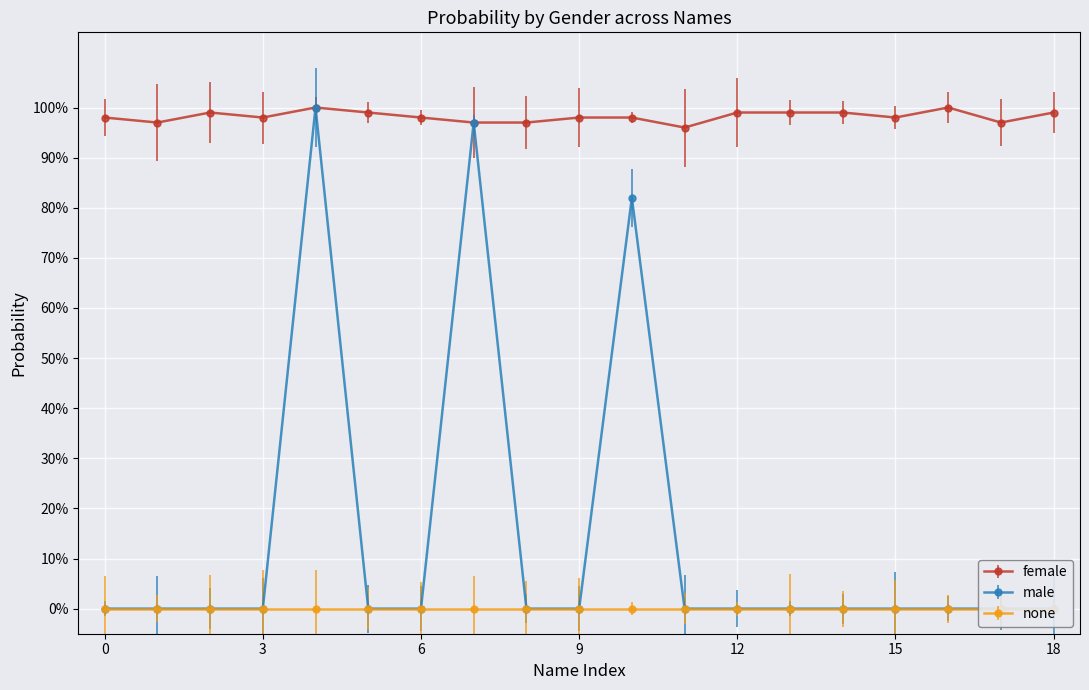

How many series are shown in this chart?

2